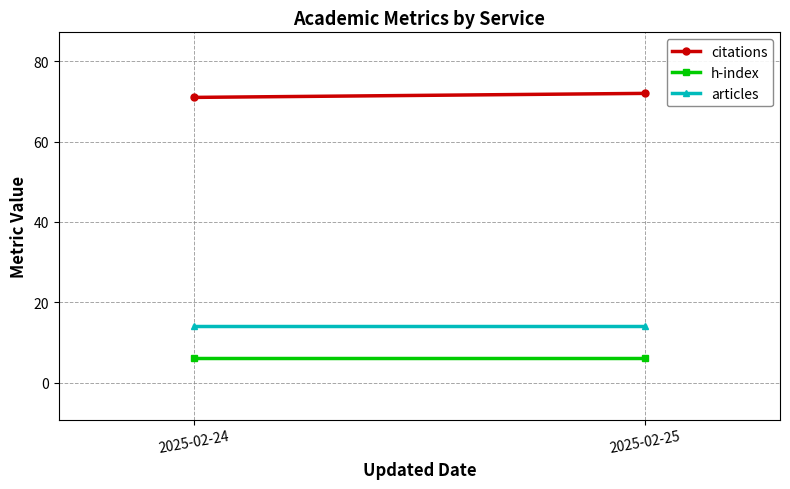

What is the minimum value for articles?

14